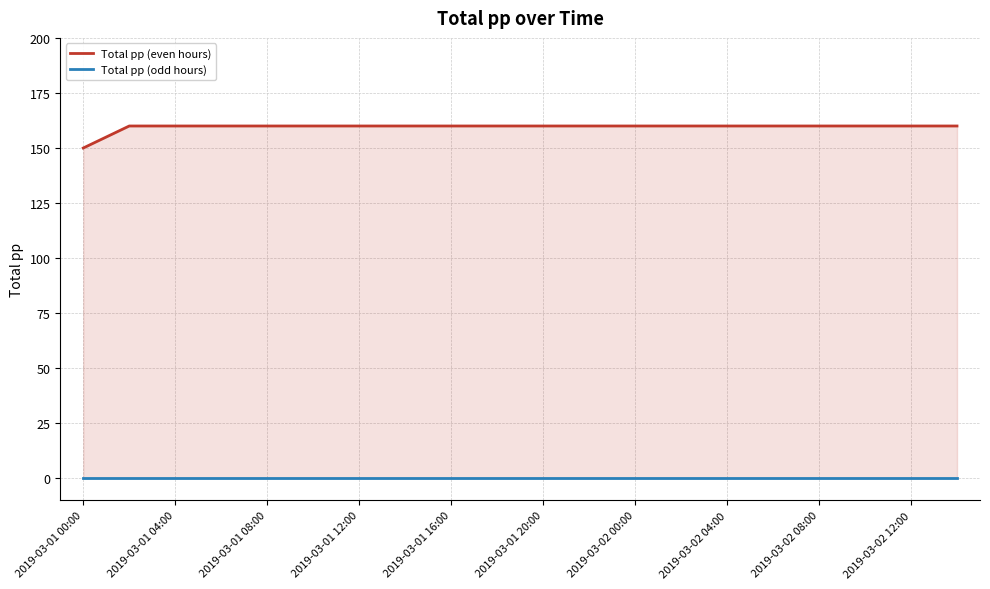

Which series changed the most between 11 and 19?

Total pp (even hours)